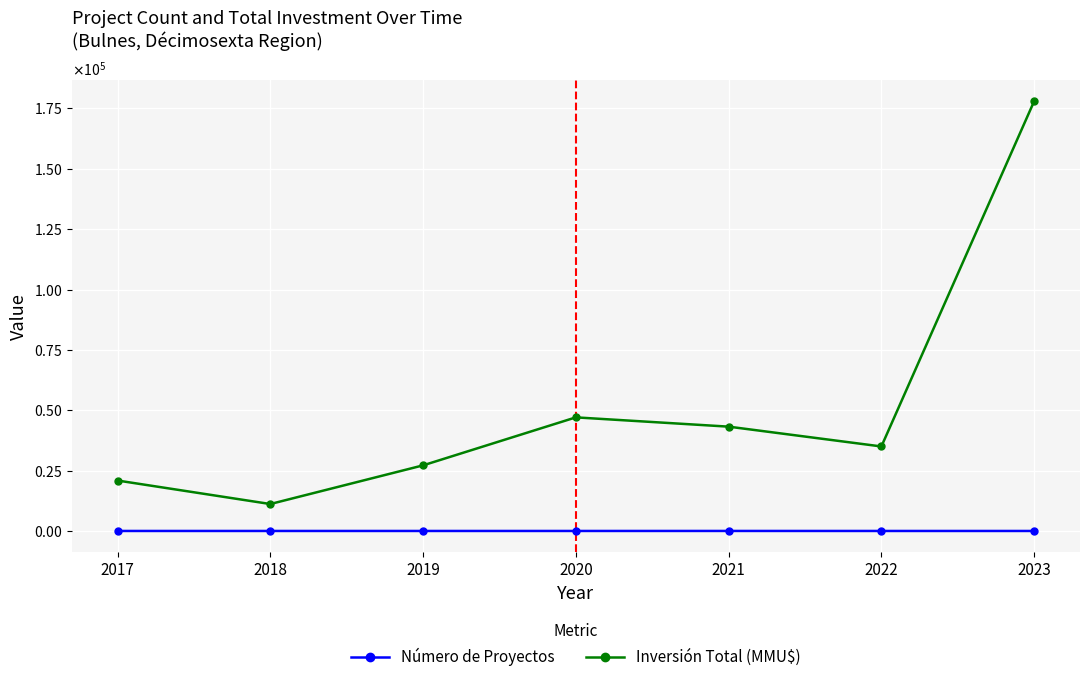

Which category has the highest value in the Número de Proyectos series?

2021